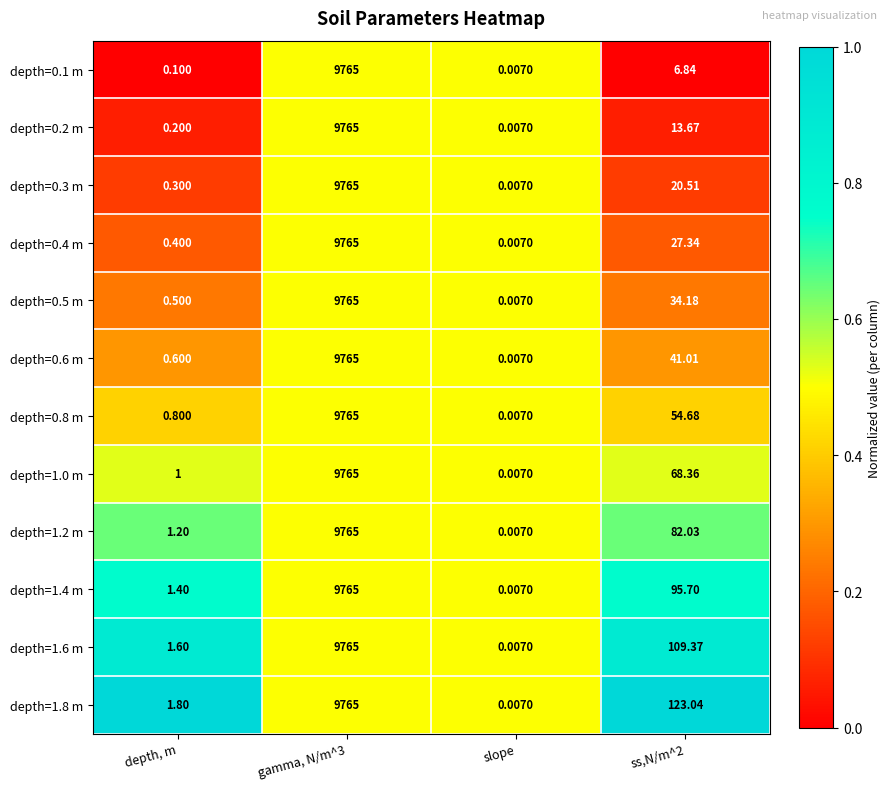

At which category is the sum across all series the highest?

gamma, N/m^3